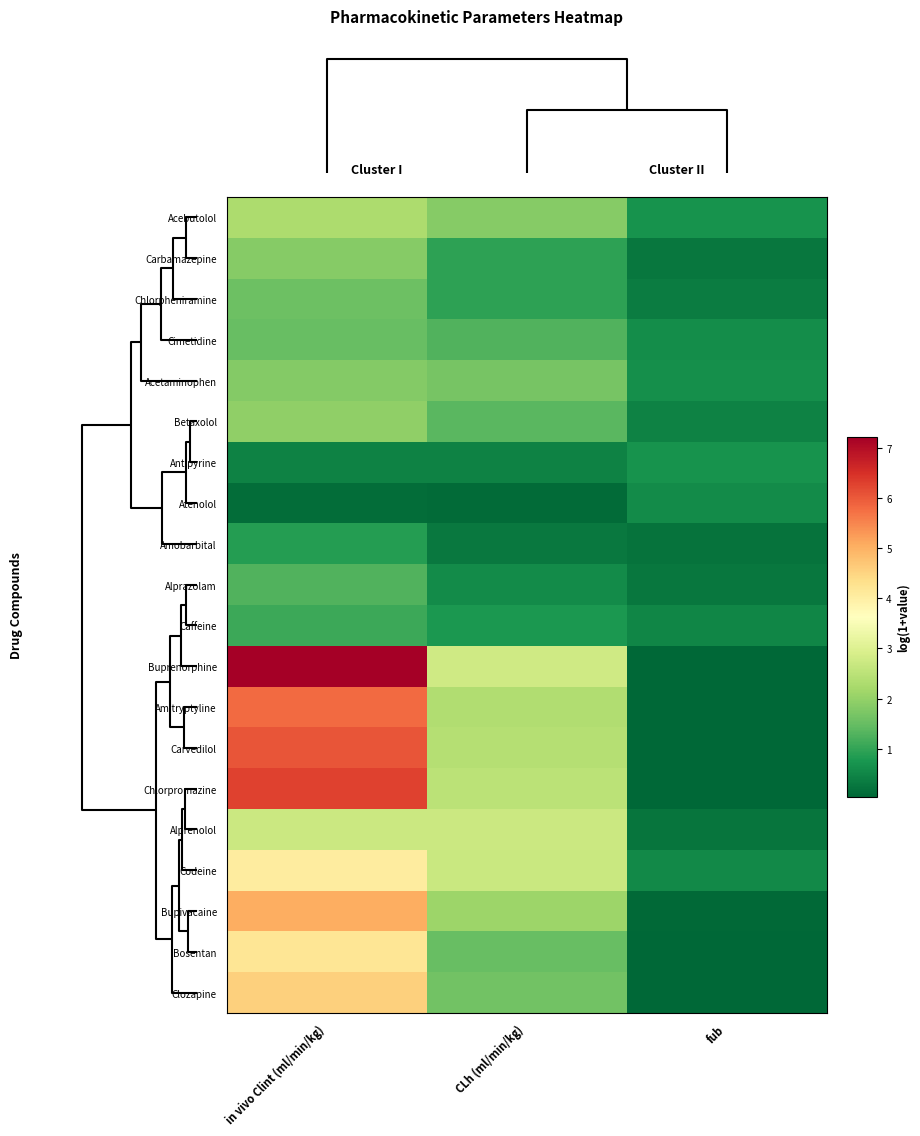

Reading right to left, list all the values displayed in this chart.

Acebutolol: fub=0.7	CLh (ml/min/kg)=1.9	in vivo Clint (ml/min/kg)=2.3
Carbamazepine: fub=0.3	CLh (ml/min/kg)=1.0	in vivo Clint (ml/min/kg)=1.9
Chlorpheniramine: fub=0.4	CLh (ml/min/kg)=1.0	in vivo Clint (ml/min/kg)=1.6
Cimetidine: fub=0.6	CLh (ml/min/kg)=1.3	in vivo Clint (ml/min/kg)=1.5
Acetaminophen: fub=0.6	CLh (ml/min/kg)=1.7	in vivo Clint (ml/min/kg)=1.8
Betaxolol: fub=0.4	CLh (ml/min/kg)=1.4	in vivo Clint (ml/min/kg)=2.0
Antipyrine: fub=0.7	CLh (ml/min/kg)=0.4	in vivo Clint (ml/min/kg)=0.5
Atenolol: fub=0.6	CLh (ml/min/kg)=0.1	in vivo Clint (ml/min/kg)=0.1
Amobarbital: fub=0.2	CLh (ml/min/kg)=0.3	in vivo Clint (ml/min/kg)=0.9
Alprazolam: fub=0.3	CLh (ml/min/kg)=0.6	in vivo Clint (ml/min/kg)=1.3
Caffeine: fub=0.5	CLh (ml/min/kg)=0.8	in vivo Clint (ml/min/kg)=1.1
Buprenorphine: fub=0.0	CLh (ml/min/kg)=2.8	in vivo Clint (ml/min/kg)=7.2
Amitryptyline: fub=0.1	CLh (ml/min/kg)=2.4	in vivo Clint (ml/min/kg)=5.8
Carvedilol: fub=0.0	CLh (ml/min/kg)=2.4	in vivo Clint (ml/min/kg)=6.1
Chlorpromazine: fub=0.0	CLh (ml/min/kg)=2.5	in vivo Clint (ml/min/kg)=6.3
Alprenolol: fub=0.2	CLh (ml/min/kg)=2.7	in vivo Clint (ml/min/kg)=2.7
Codeine: fub=0.5	CLh (ml/min/kg)=2.7	in vivo Clint (ml/min/kg)=4.1
Bupivacaine: fub=0.1	CLh (ml/min/kg)=2.1	in vivo Clint (ml/min/kg)=5.0
Bosentan: fub=0.1	CLh (ml/min/kg)=1.5	in vivo Clint (ml/min/kg)=4.2
Clozapine: fub=0.1	CLh (ml/min/kg)=1.6	in vivo Clint (ml/min/kg)=4.6